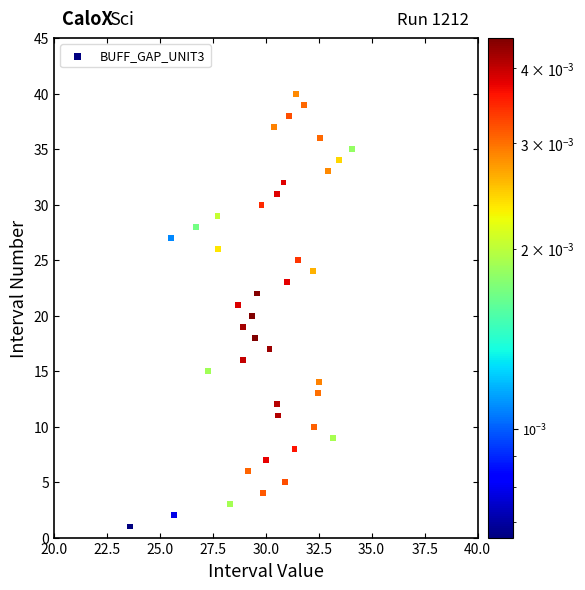

What is the range of Y values (max minus min)?

39